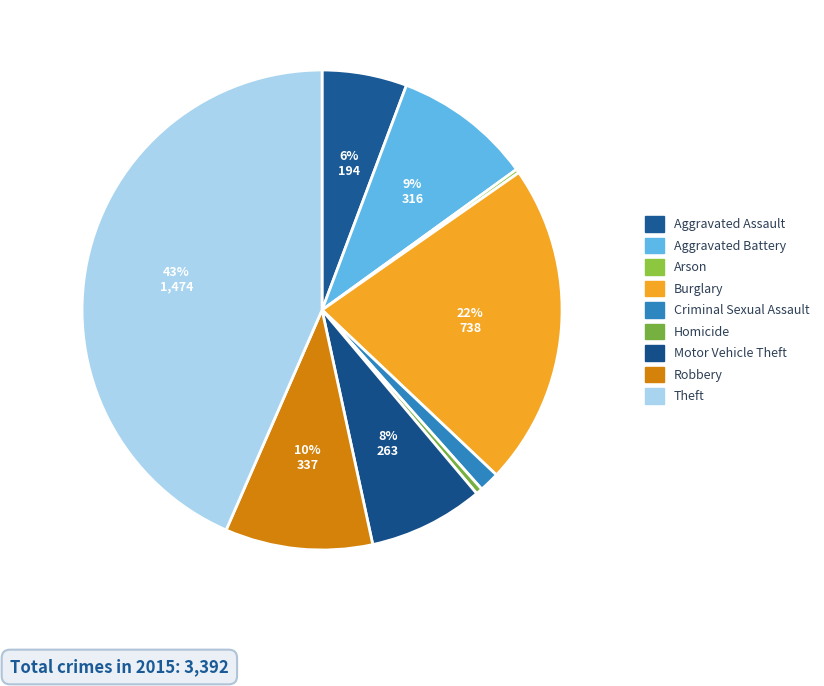

To the nearest percent, what portion does Criminal Sexual Assault represent?

1%